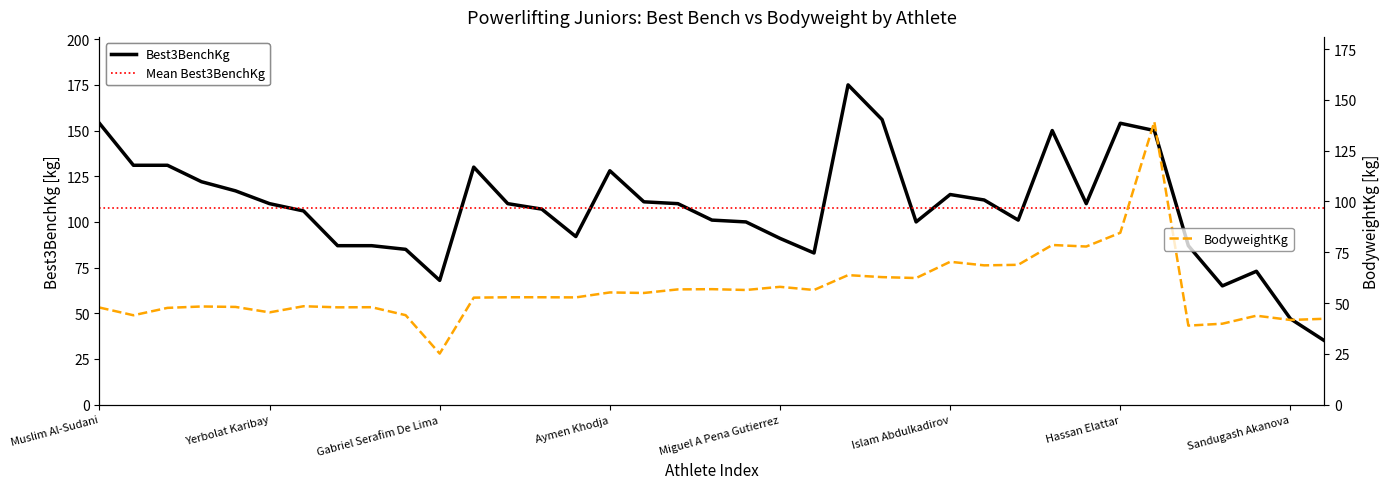

True or false: BodyweightKg has more than 2 points higher than both neighbors.

True